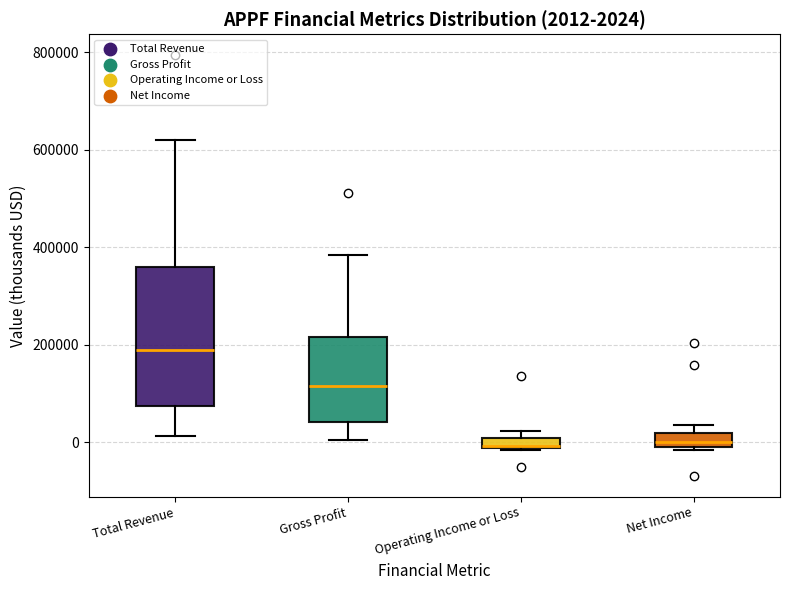

Comparing the boxes themselves (not the whiskers), which one is the tallest?

Total Revenue